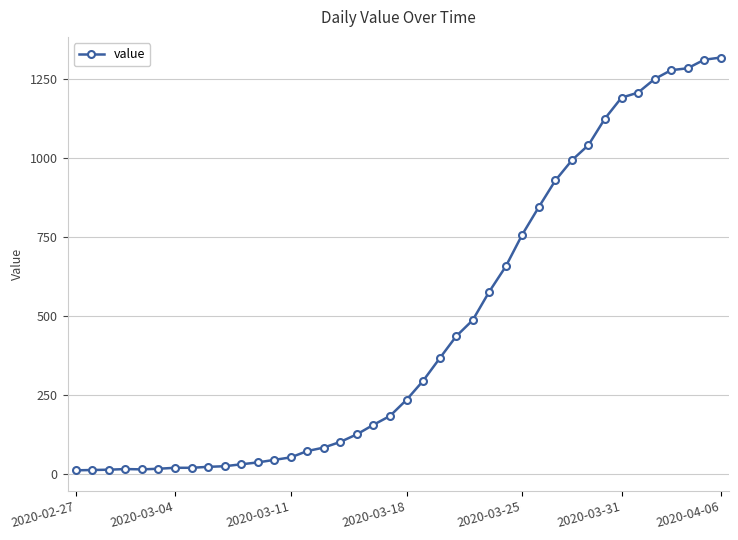

What is the difference between the maximum and minimum values?

1306